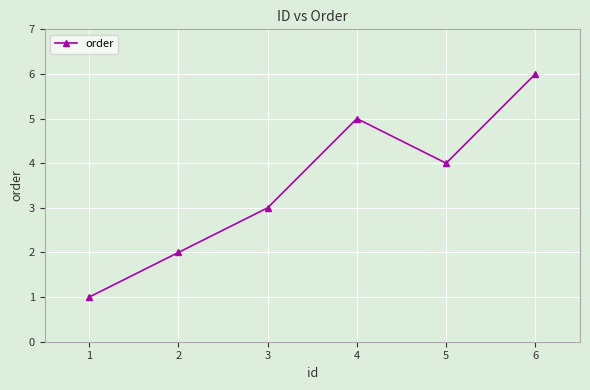

The chart shows a value of 3 at 3. True or false?

True